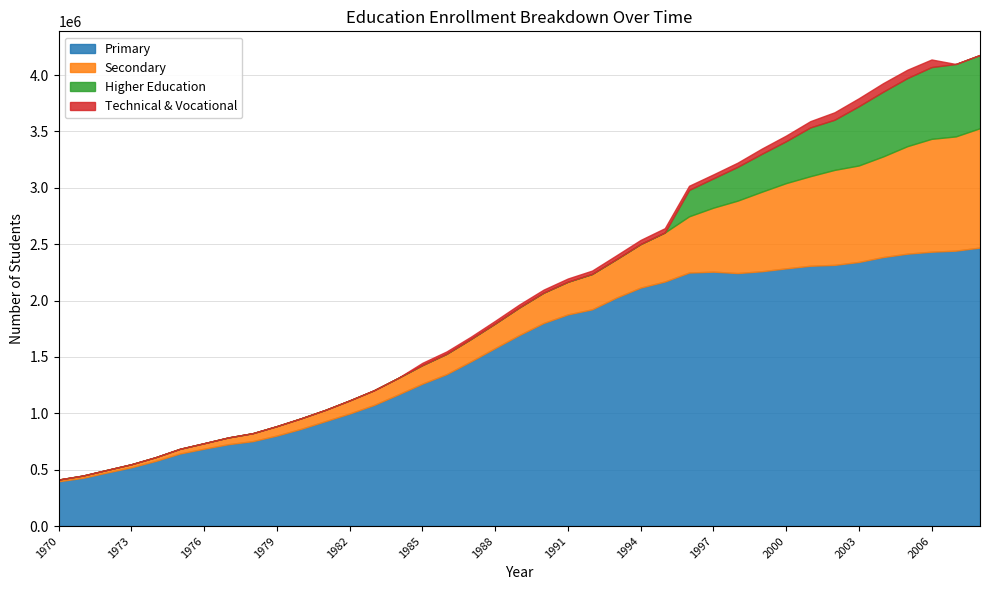

At which label does Technical & Vocational reach its minimum?

1970